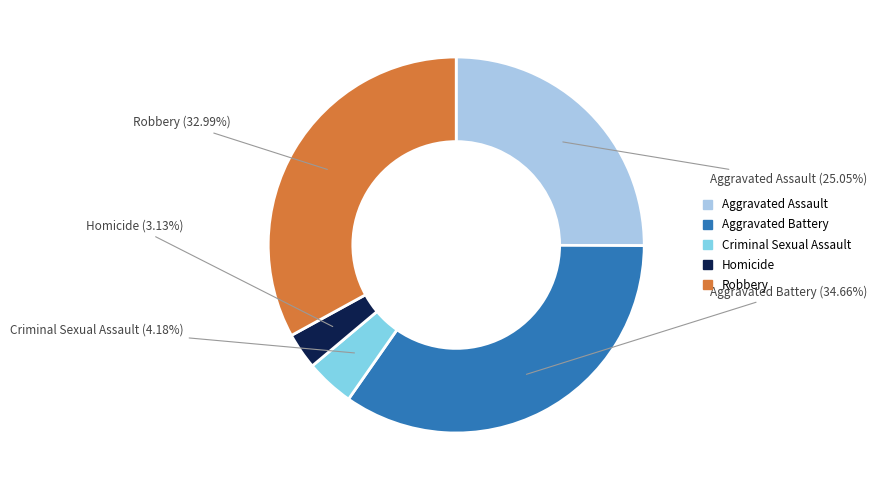

Is it true that Homicide is 3% of the pie?

True